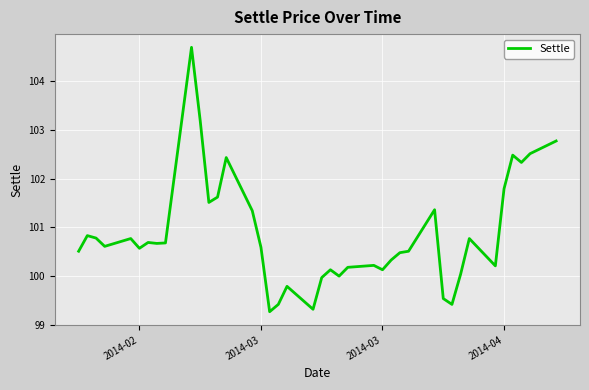

What is the maximum value shown in the chart?

104.7